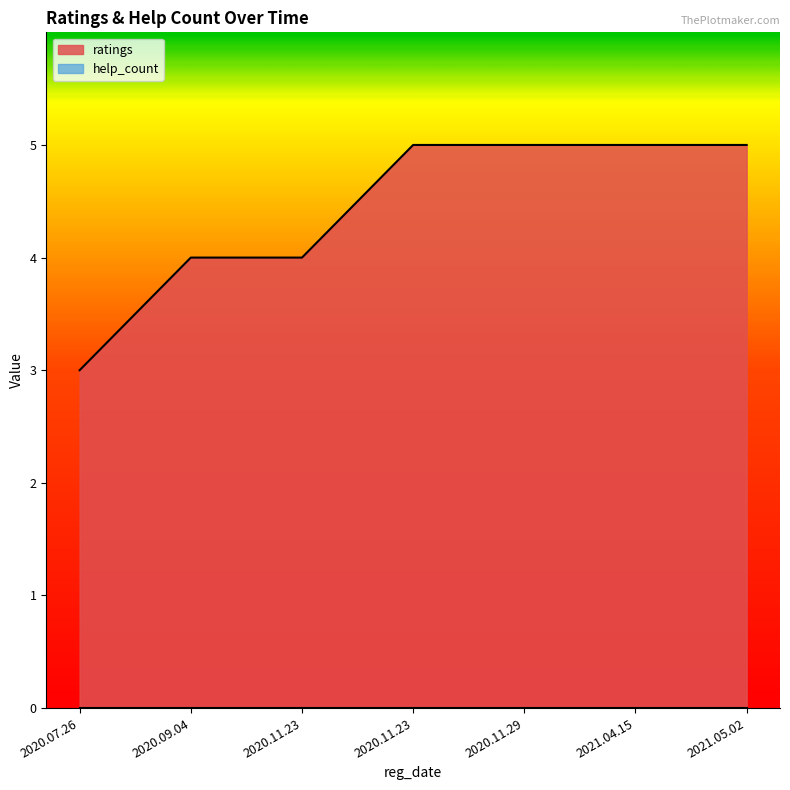

What is the difference between the maximum and minimum values?

2